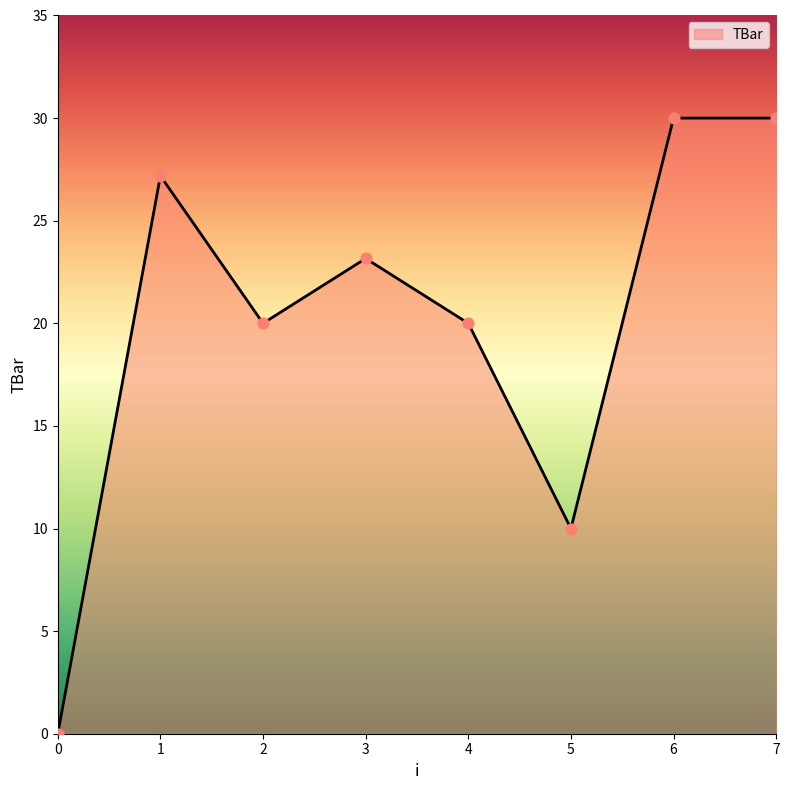

Between 2 and 5, which is larger?

2